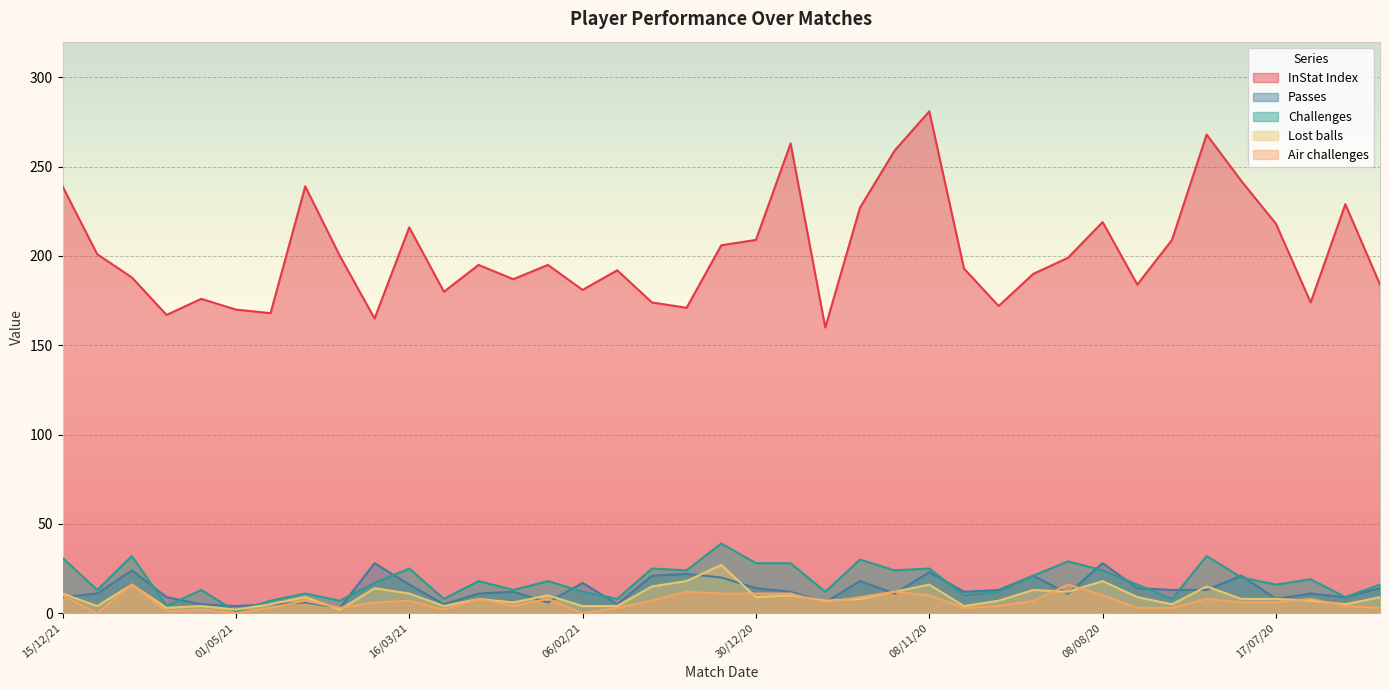

Rank the series at 03/10/20 from lowest to highest value.

Air challenges, Lost balls, Challenges, Passes, InStat Index